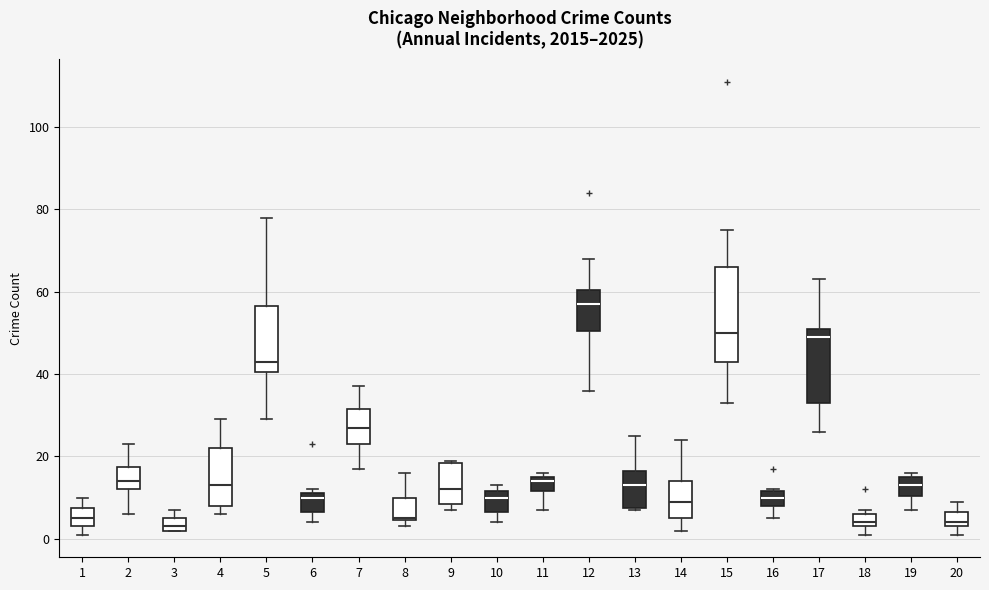

Reading left to right, read every box against the y-axis: the position of its median line, the range the box covers, and the ends of its whiskers. The values are not printed on the chart, so give them approximately, as read against the axis.

1: median 6, box 4 to 8, whiskers 2 to 10
2: median 14, box 12 to 18, whiskers 6 to 24
3: median 4, box 2 to 6, whiskers 2 to 8
4: median 14, box 8 to 22, whiskers 6 to 30
5: median 44, box 40 to 56, whiskers 30 to 78
6: median 10, box 6 to 12, whiskers 4 to 12 (just above the box's upper edge)
7: median 28, box 24 to 32, whiskers 18 to 38
8: median 6, box 4 to 10, whiskers 4 (just below the box's lower edge) to 16
9: median 12, box 8 to 18, whiskers 8 (just below the box's lower edge) to 20
10: median 10, box 6 to 12, whiskers 4 to 14
11: median 14, box 12 to 16, whiskers 8 to 16 (just above the box's upper edge)
12: median 58, box 50 to 60, whiskers 36 to 68
13: median 14, box 8 to 16, whiskers 8 to 26
14: median 10, box 6 to 14, whiskers 2 to 24
15: median 50, box 44 to 66, whiskers 34 to 76
16: median 10, box 8 to 12, whiskers 6 to 12
17: median 50, box 34 to 52, whiskers 26 to 64
18: median 4 (just above the box's lower edge), box 4 to 6, whiskers 2 to 8
19: median 14, box 10 to 16, whiskers 8 to 16 (just above the box's upper edge)
20: median 4 (just above the box's lower edge), box 4 to 6, whiskers 2 to 10